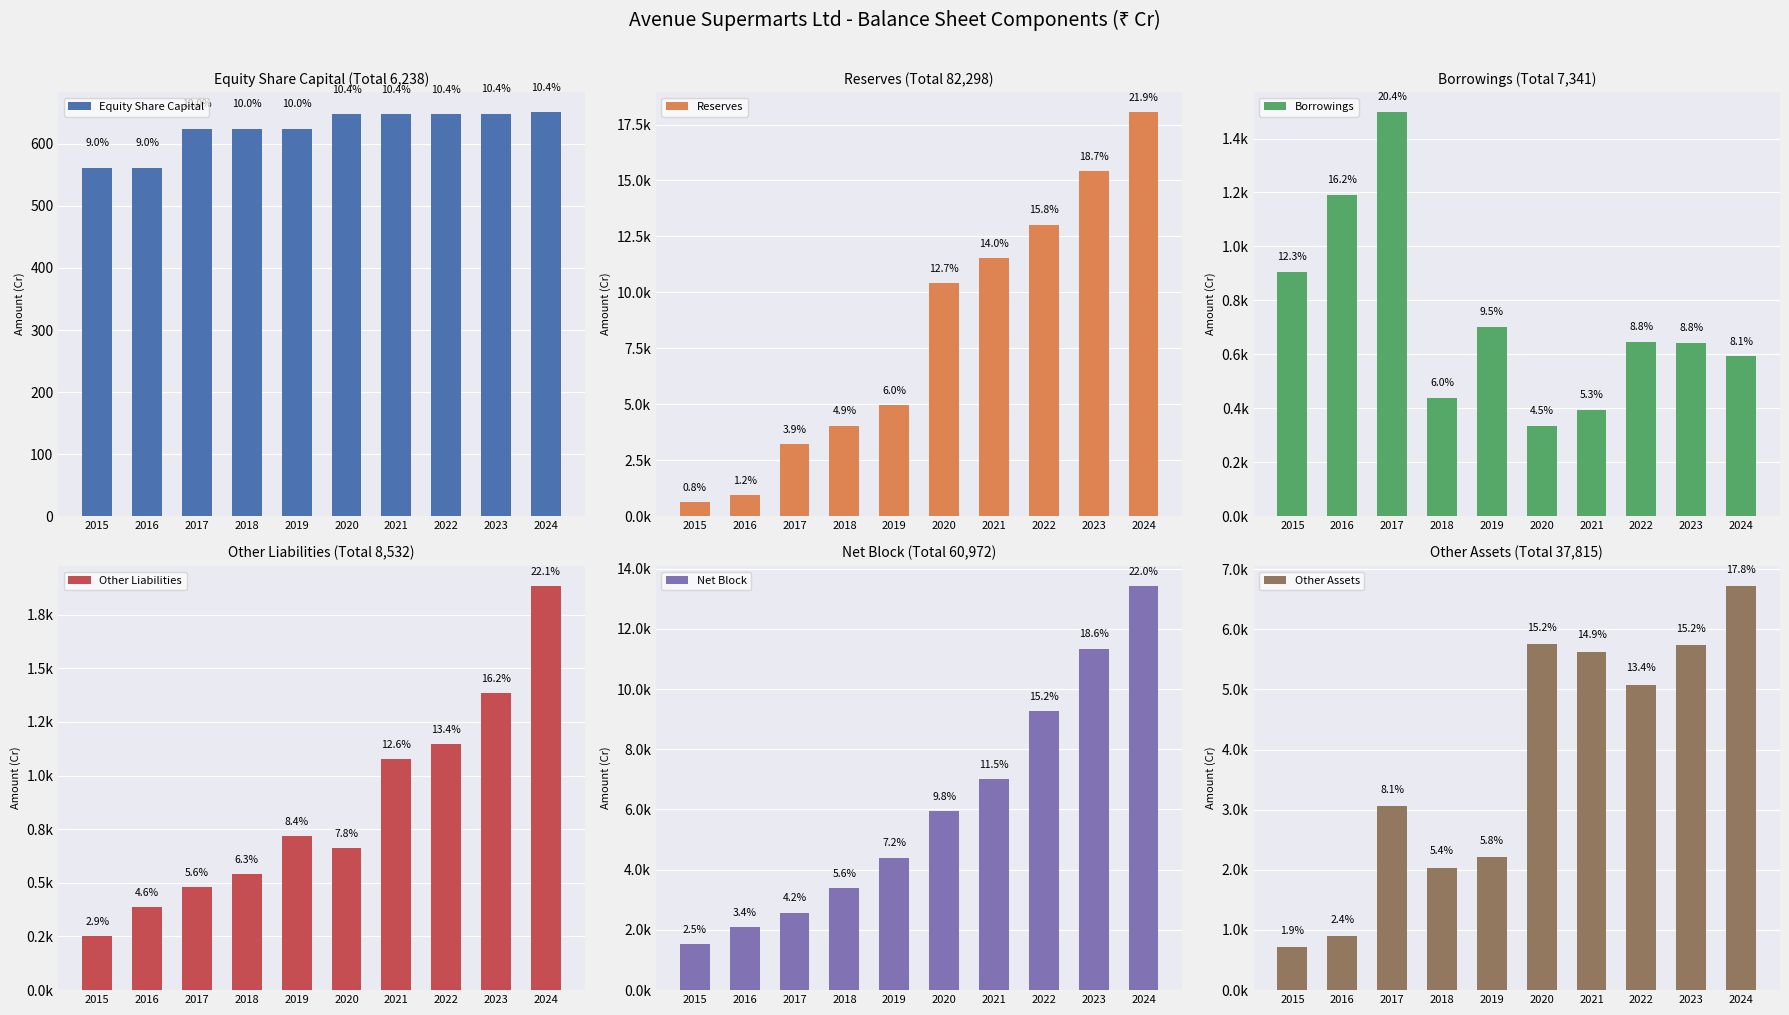

What is the sum of the Other Assets values at 2017 and 2023?

8795.6